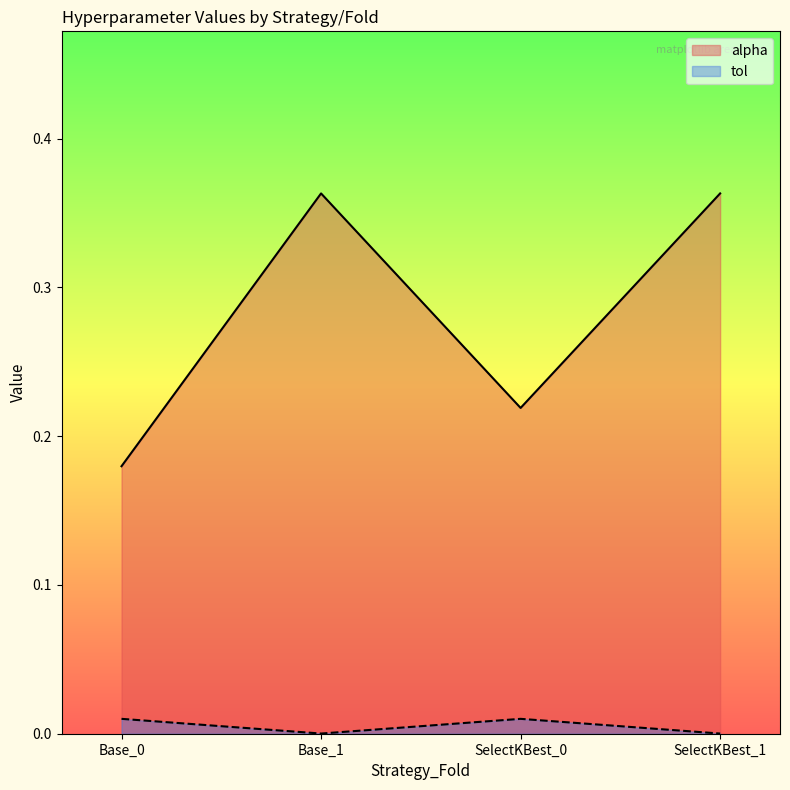

How many alpha values are between 0 and 1?

4